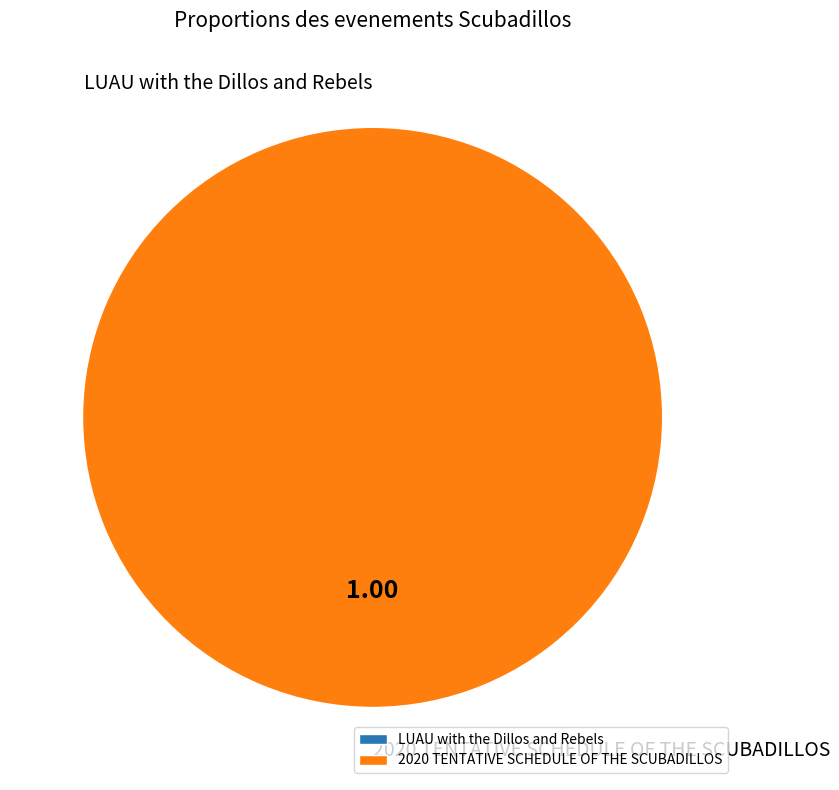

Is it true that LUAU with the Dillos and Rebels is 1% of the pie?

False